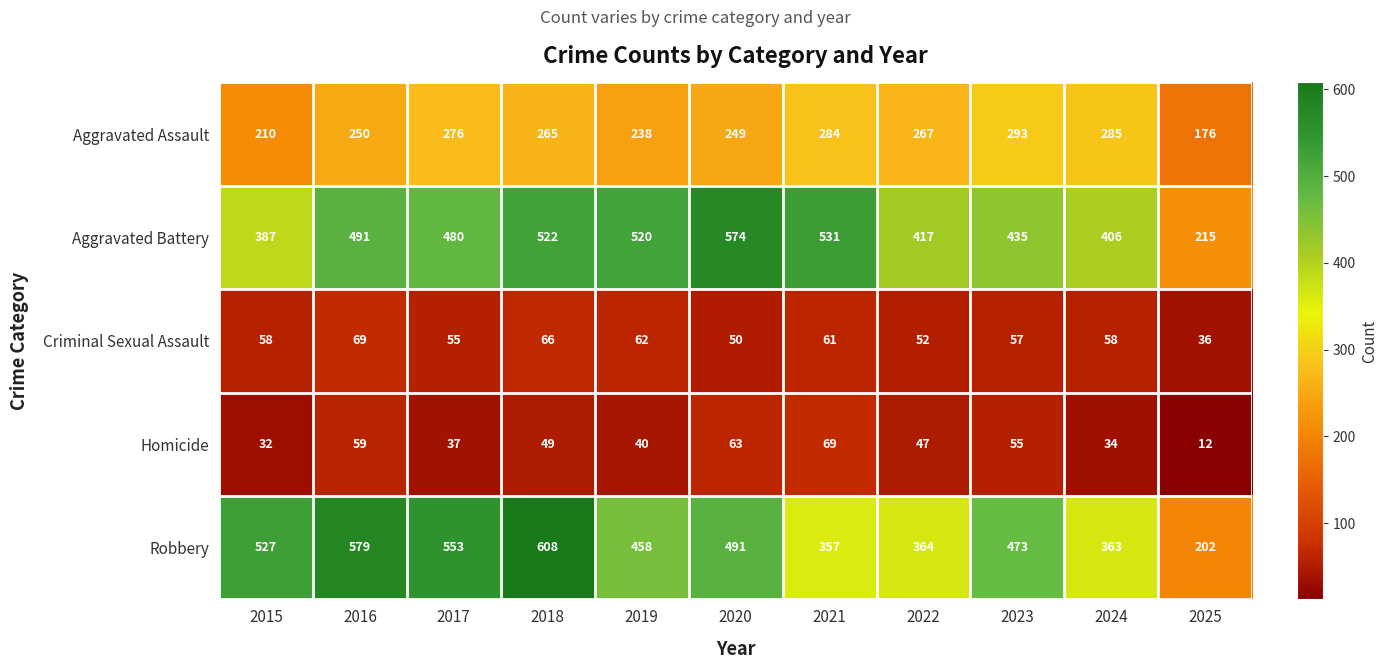

List the labels in order of Homicide value, largest first.

2021, 2020, 2016, 2023, 2018, 2022, 2019, 2017, 2024, 2015, 2025